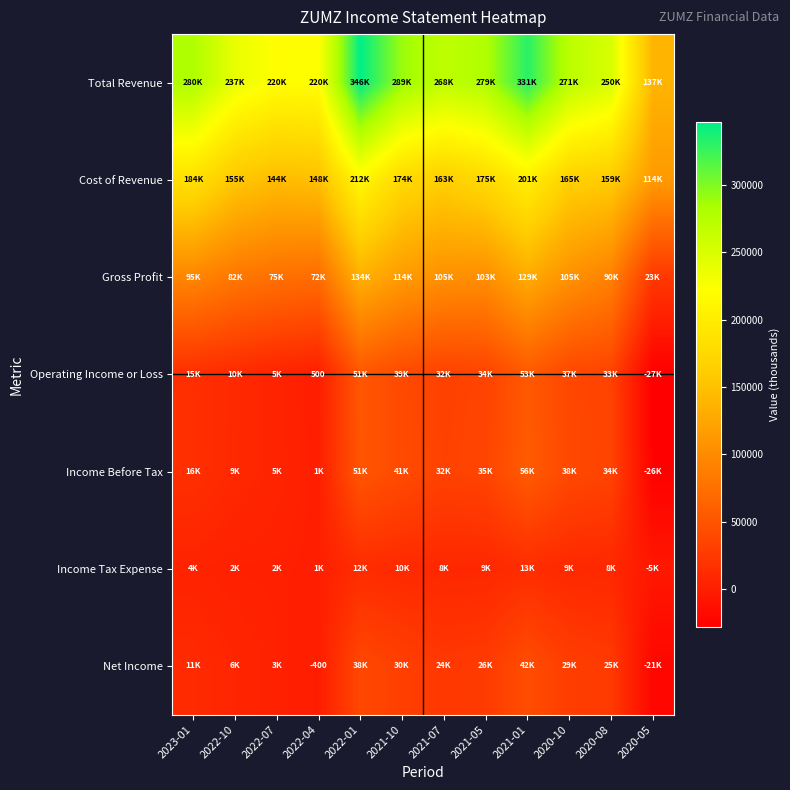

Which series has the largest total across all categories?

Total Revenue